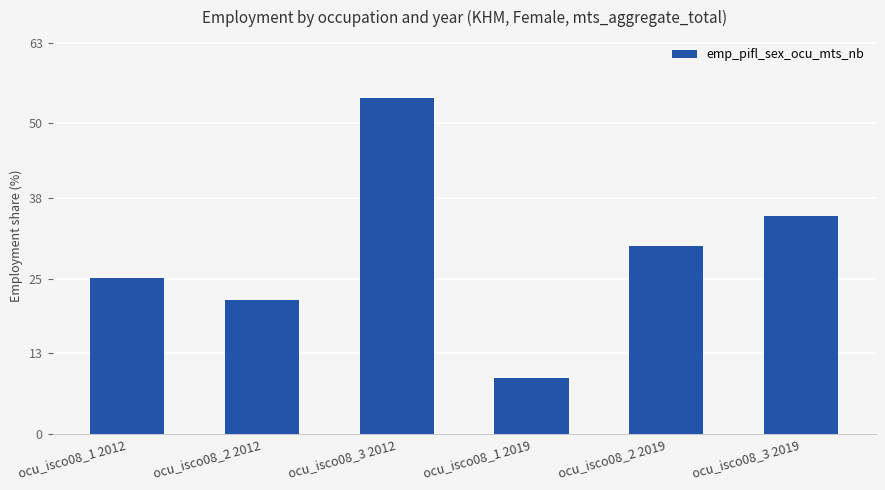

Rank the categories by value from lowest to highest.

ocu_isco08_1 2019, ocu_isco08_2 2012, ocu_isco08_1 2012, ocu_isco08_2 2019, ocu_isco08_3 2019, ocu_isco08_3 2012